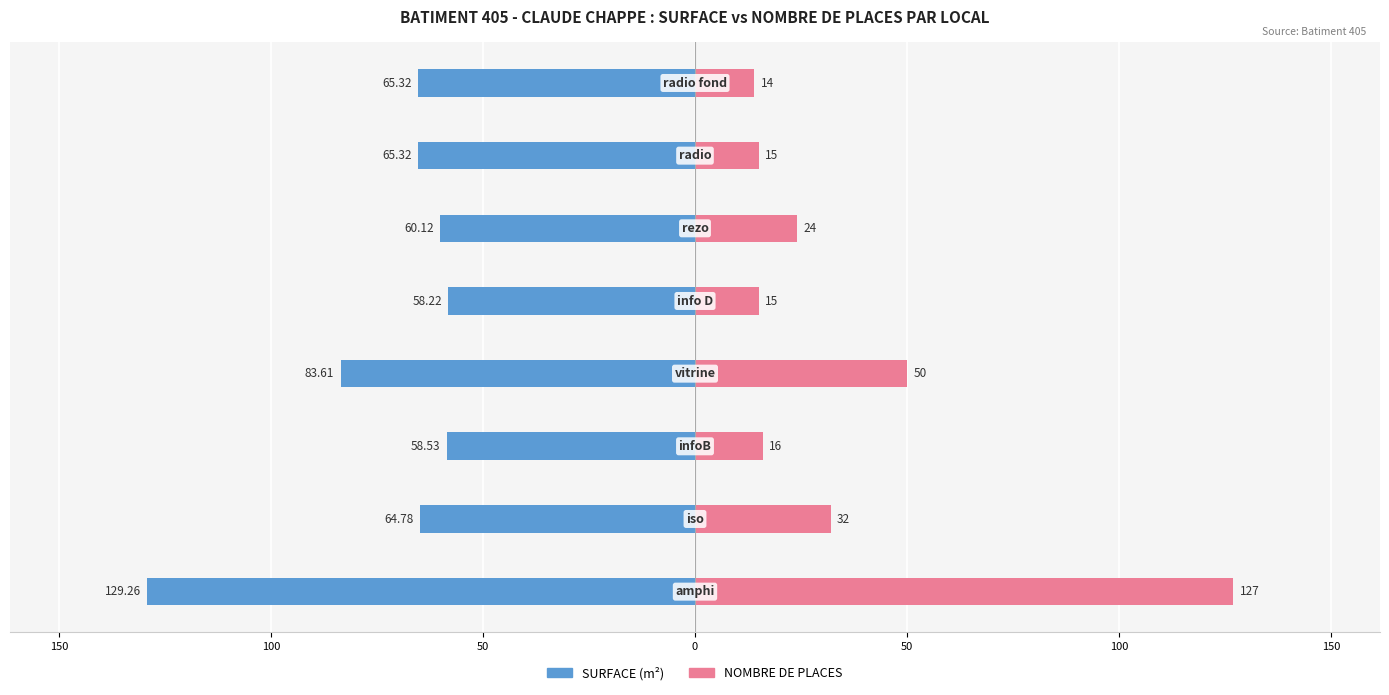

What is the difference between the maximum and minimum values in the NOMBRE DE PLACES series?

113.0